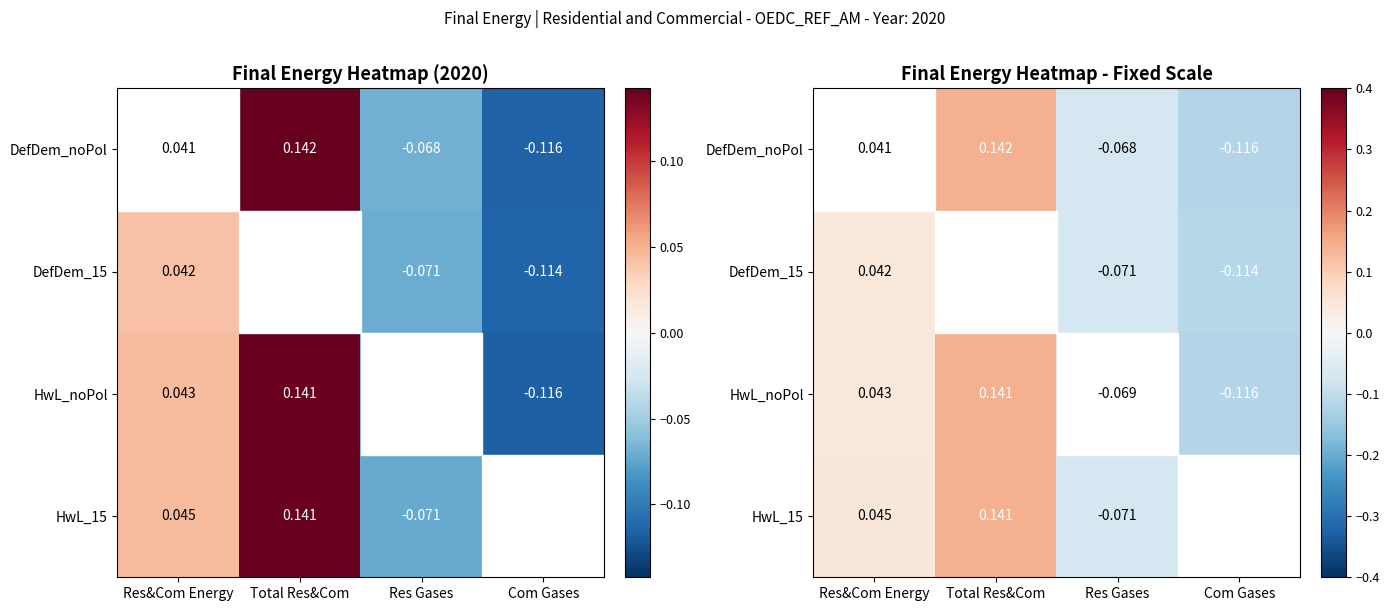

How many negative values does the DefDem_noPol series have?

2